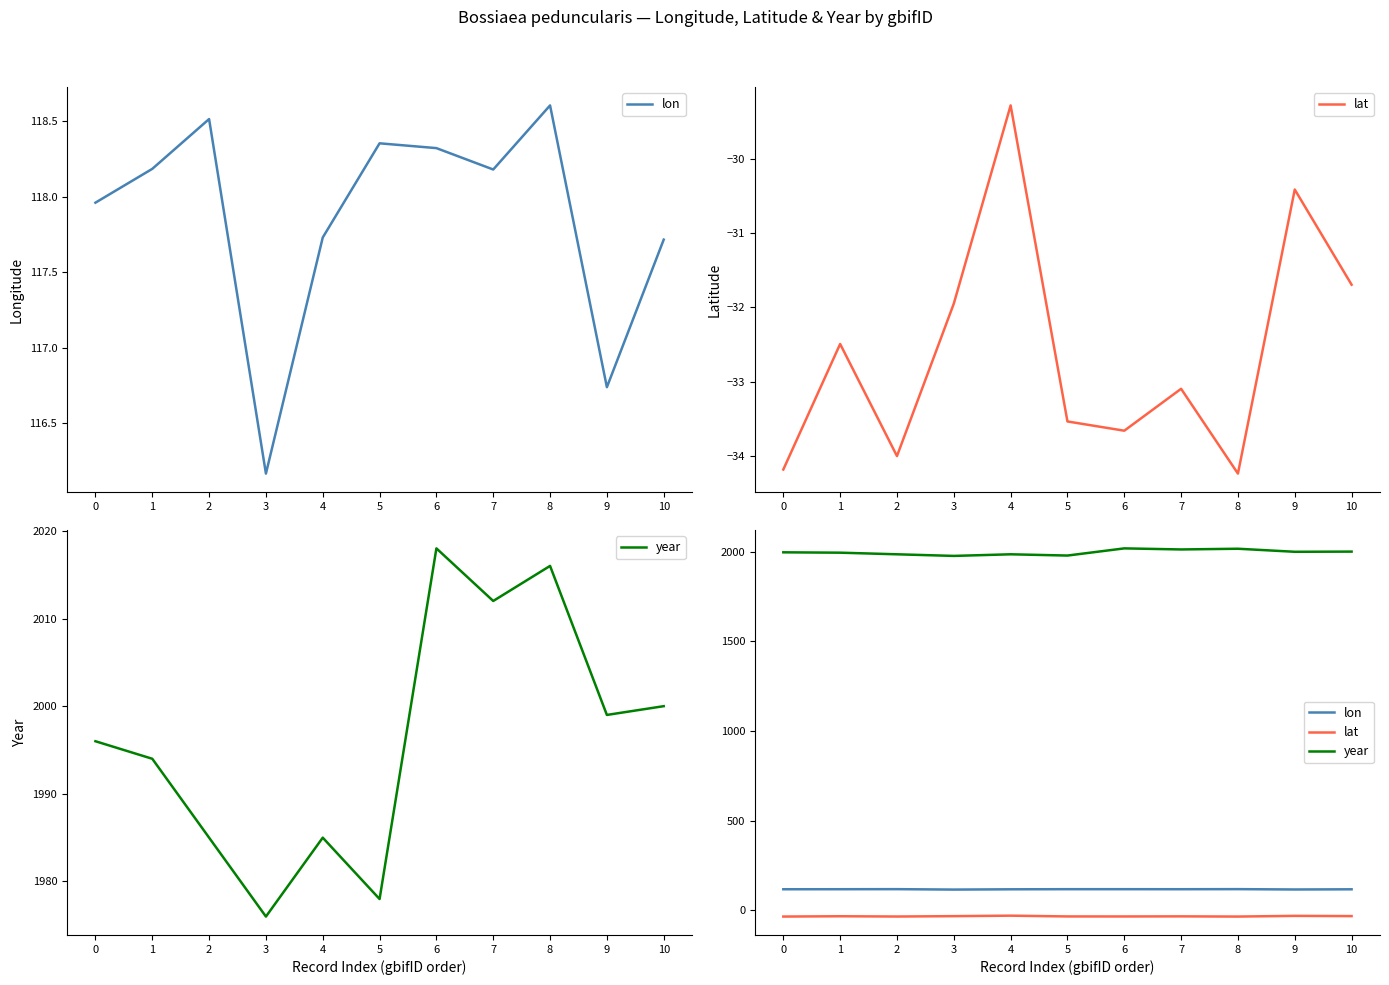

Does the chart display data point markers on the line(s)?

No